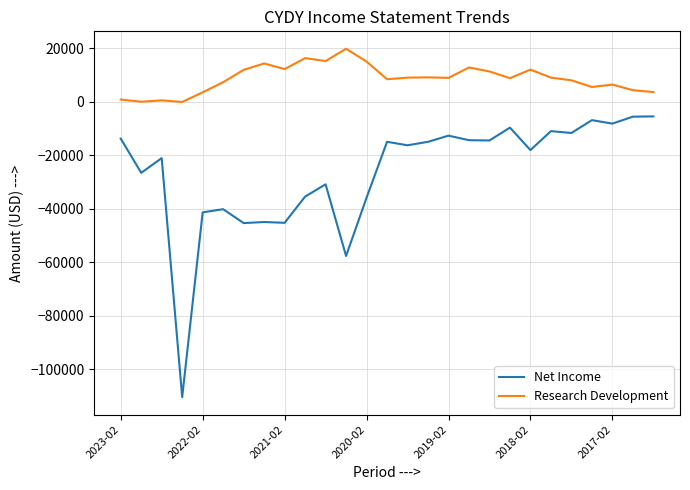

What is the maximum value for Net Income?

-5400